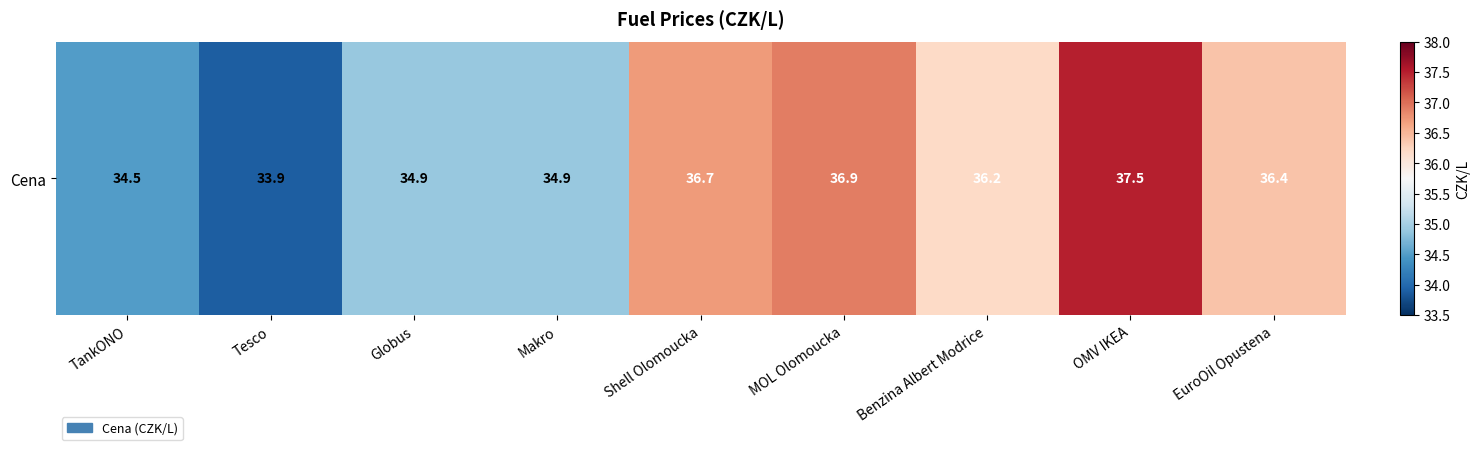

How many data points does each series have?

9